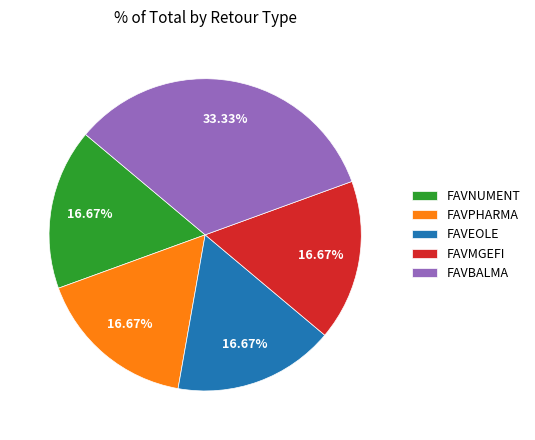

Is there a majority slice in this chart?

No